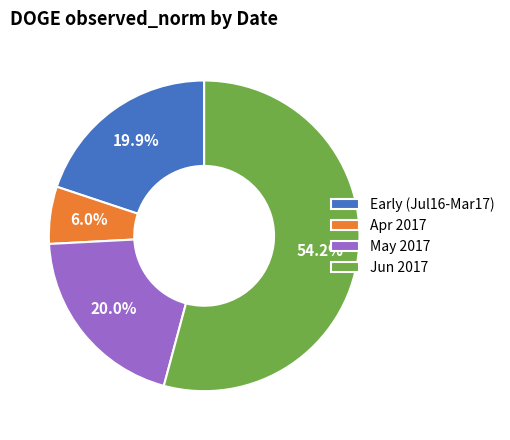

What is the majority slice?

Jun 2017